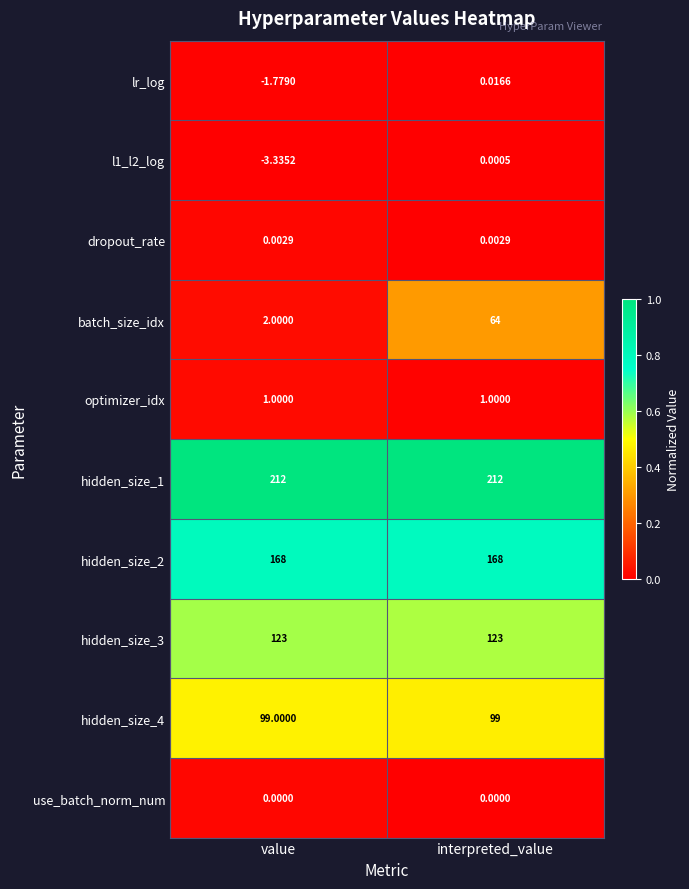

Which category has the highest value in the batch_size_idx series?

interpreted_value